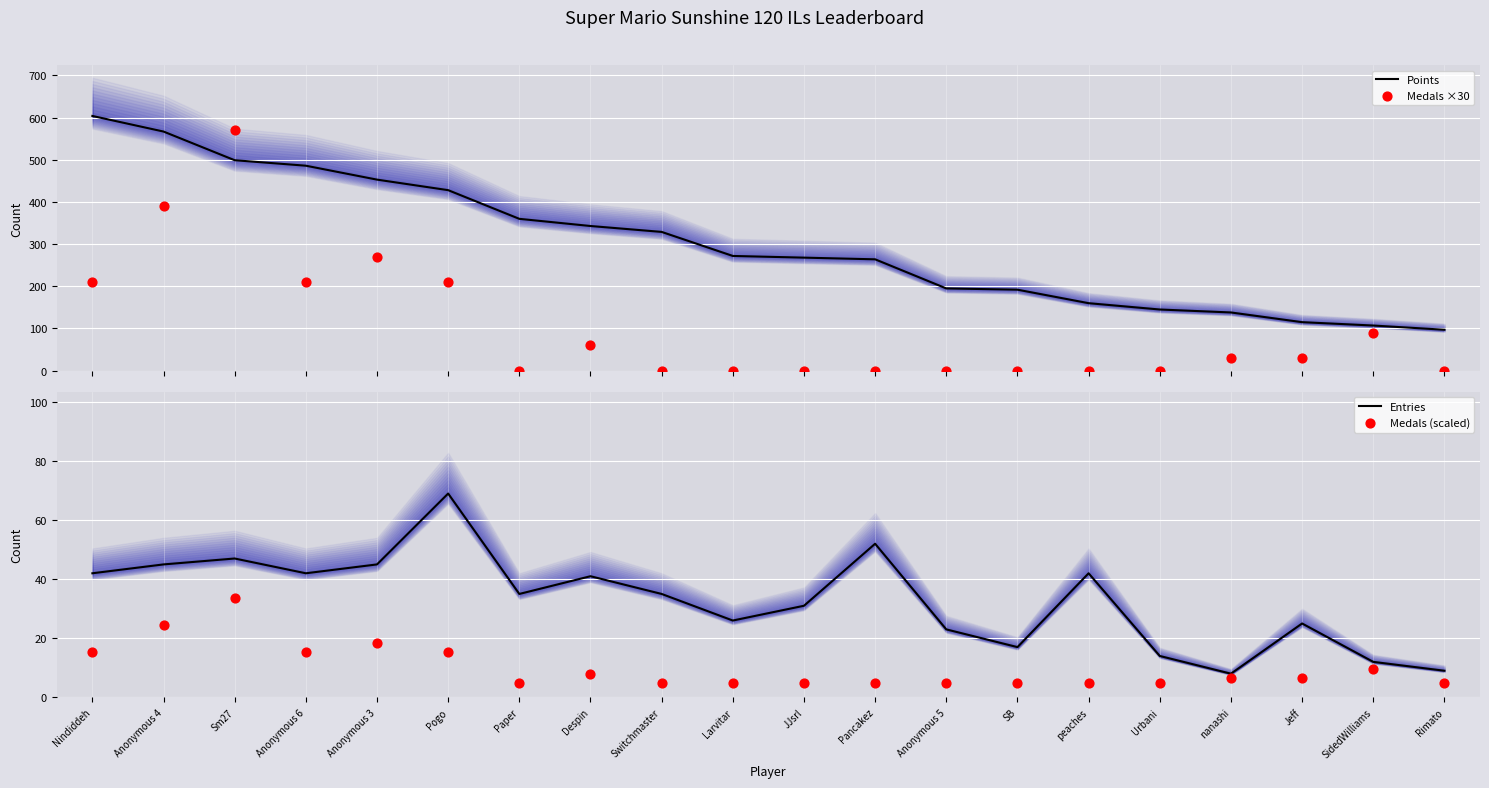

What is the total value across all series at nanashi?

182.5